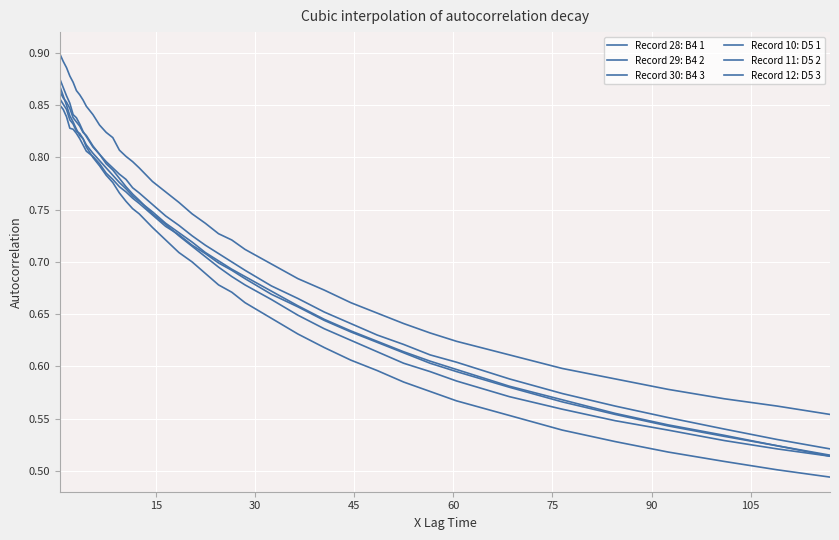

How many lines are shown in the chart?

6